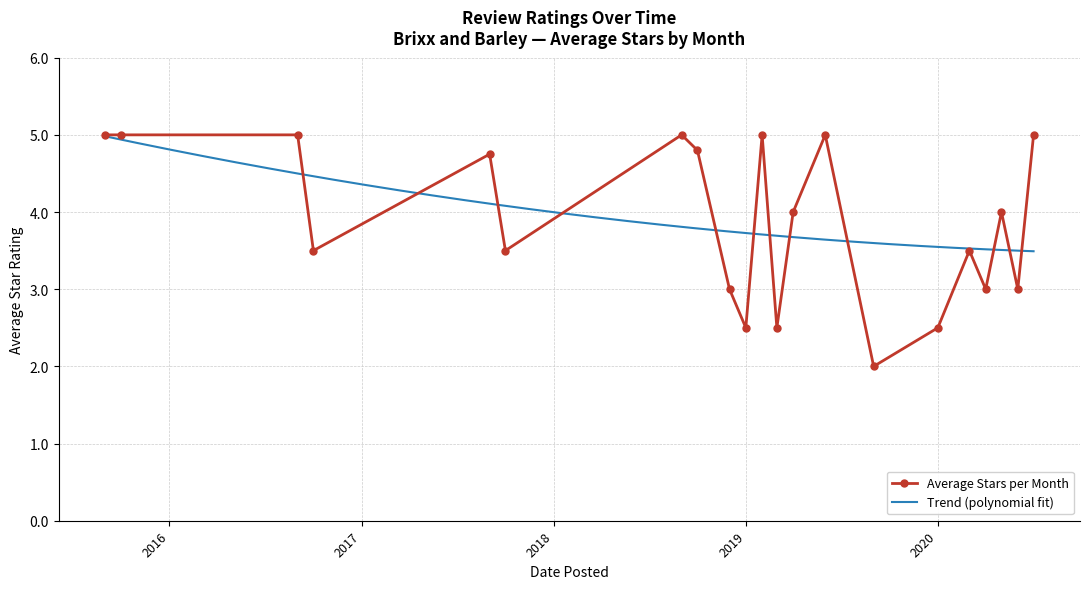

What is the maximum value for Average Stars per Month?

5.0